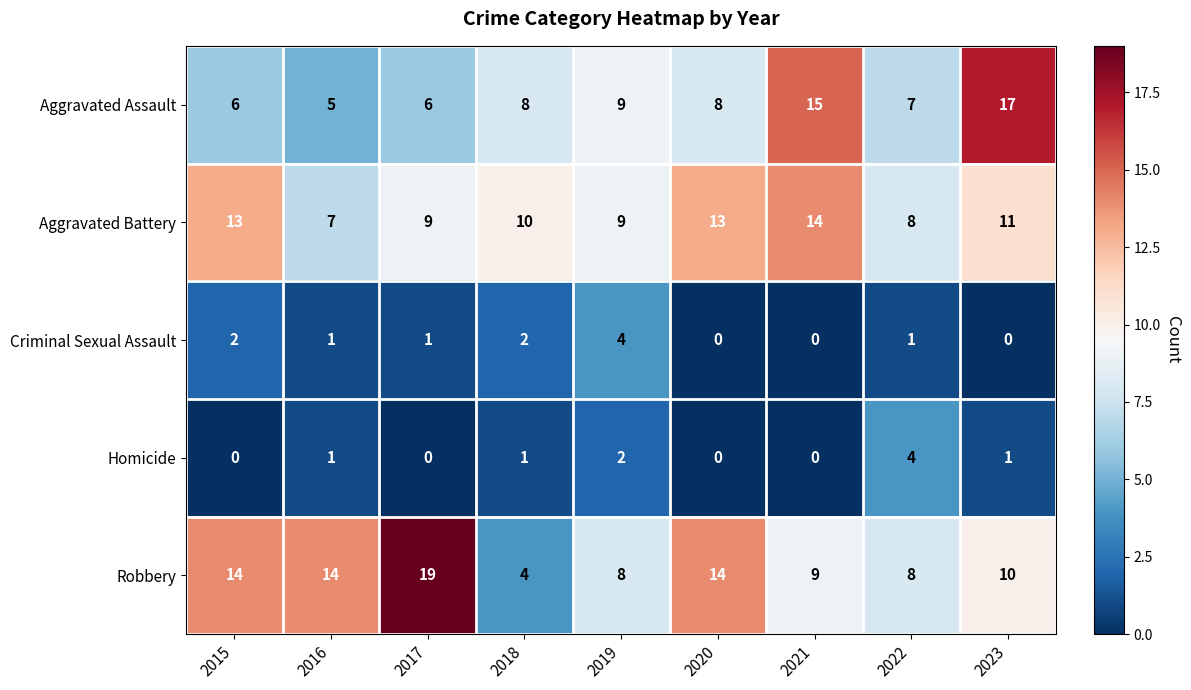

What is the difference between the highest and lowest values at 2017?

19